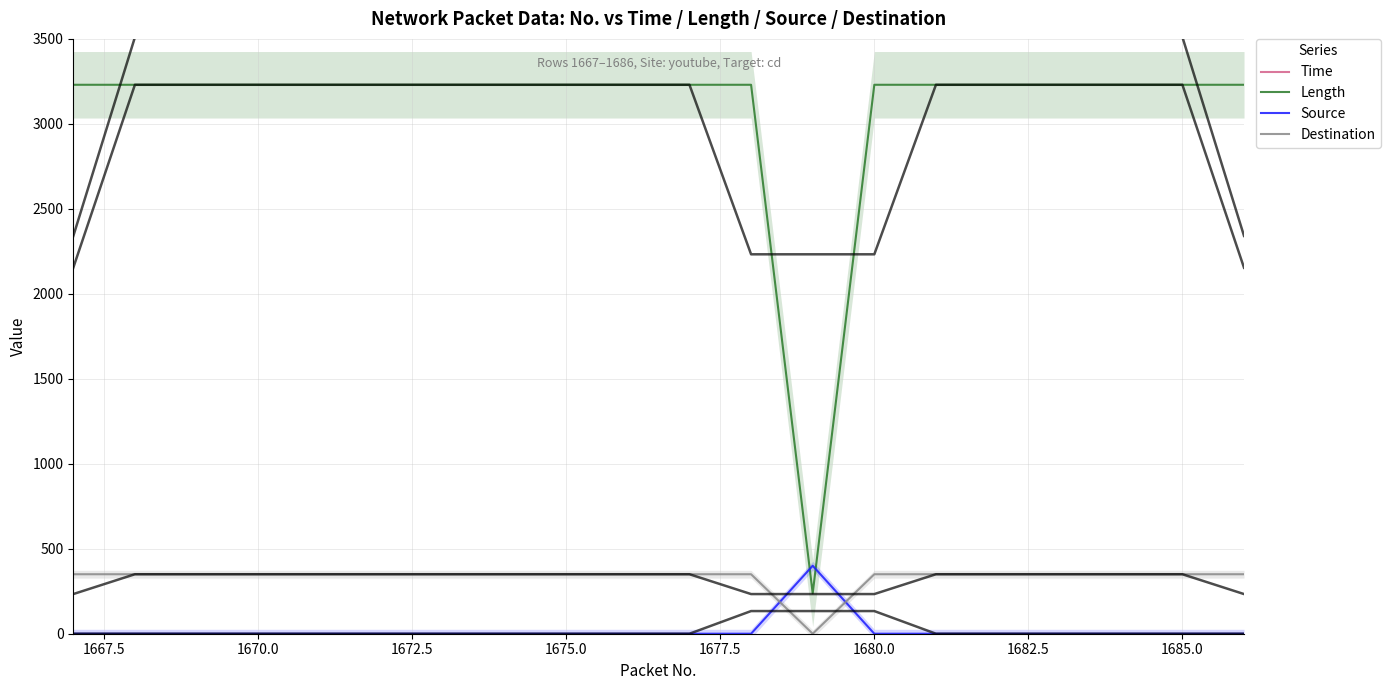

True or false: Source has more than 0 points higher than both neighbors.

True